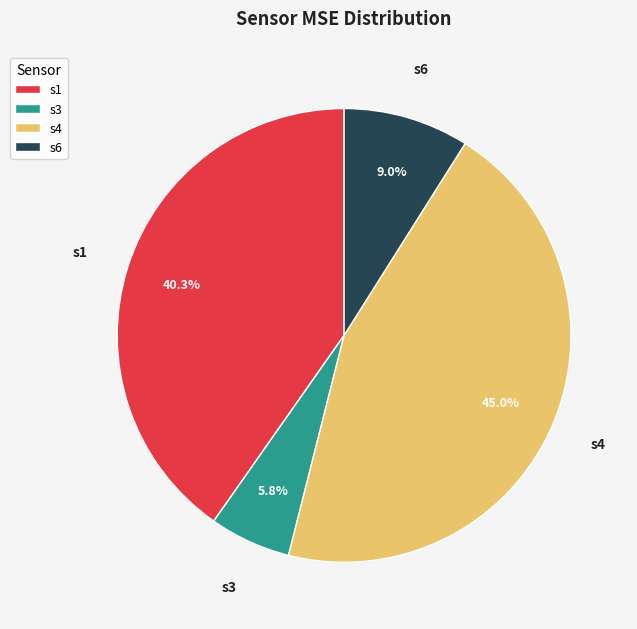

Does s3 represent more than half of the total?

No